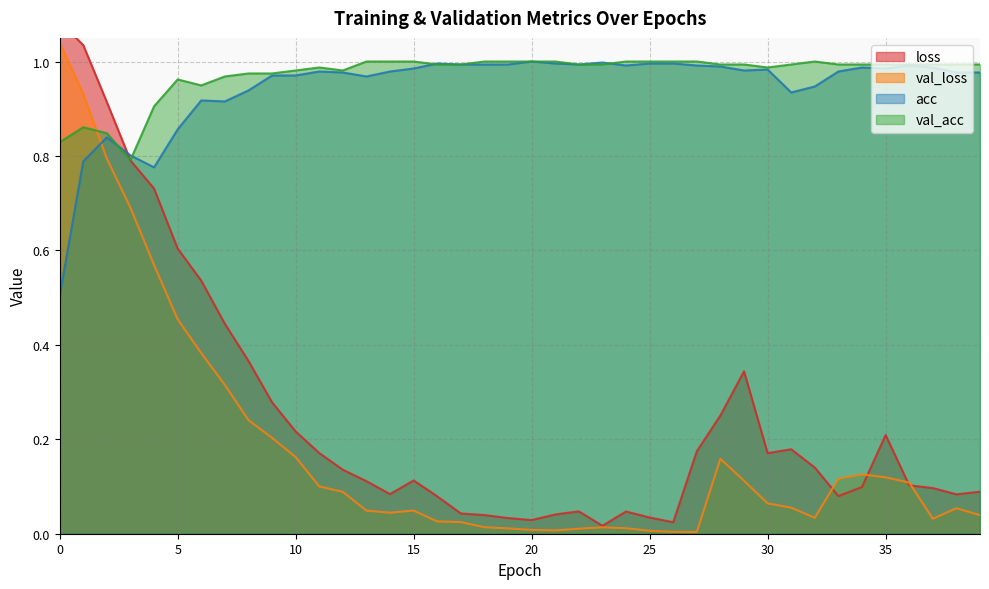

Reading left to right, what are all the values shown in this chart?

loss: 0=1.1	1=1.0	2=0.9	3=0.8	4=0.7	5=0.6	6=0.5	7=0.4	8=0.4	9=0.3	10=0.2	11=0.2	12=0.1	13=0.1	14=0.1	15=0.1	16=0.1	17=0.0	18=0.0	19=0.0	20=0.0	21=0.0	22=0.0	23=0.0	24=0.0	25=0.0	26=0.0	27=0.2	28=0.3	29=0.3	30=0.2	31=0.2	32=0.1	33=0.1	34=0.1	35=0.2	36=0.1	37=0.1	38=0.1	39=0.1
val_loss: 0=1.0	1=0.9	2=0.8	3=0.7	4=0.6	5=0.5	6=0.4	7=0.3	8=0.2	9=0.2	10=0.2	11=0.1	12=0.1	13=0.0	14=0.0	15=0.0	16=0.0	17=0.0	18=0.0	19=0.0	20=0.0	21=0.0	22=0.0	23=0.0	24=0.0	25=0.0	26=0.0	27=0.0	28=0.2	29=0.1	30=0.1	31=0.1	32=0.0	33=0.1	34=0.1	35=0.1	36=0.1	37=0.0	38=0.1	39=0.0
acc: 0=0.5	1=0.8	2=0.8	3=0.8	4=0.8	5=0.9	6=0.9	7=0.9	8=0.9	9=1.0	10=1.0	11=1.0	12=1.0	13=1.0	14=1.0	15=1.0	16=1.0	17=1.0	18=1.0	19=1.0	20=1.0	21=1.0	22=1.0	23=1.0	24=1.0	25=1.0	26=1.0	27=1.0	28=1.0	29=1.0	30=1.0	31=0.9	32=0.9	33=1.0	34=1.0	35=1.0	36=1.0	37=1.0	38=1.0	39=1.0
val_acc: 0=0.8	1=0.9	2=0.8	3=0.8	4=0.9	5=1.0	6=0.9	7=1.0	8=1.0	9=1.0	10=1.0	11=1.0	12=1.0	13=1.0	14=1.0	15=1.0	16=1.0	17=1.0	18=1.0	19=1.0	20=1.0	21=1.0	22=1.0	23=1.0	24=1.0	25=1.0	26=1.0	27=1.0	28=1.0	29=1.0	30=1.0	31=1.0	32=1.0	33=1.0	34=1.0	35=1.0	36=1.0	37=1.0	38=1.0	39=1.0